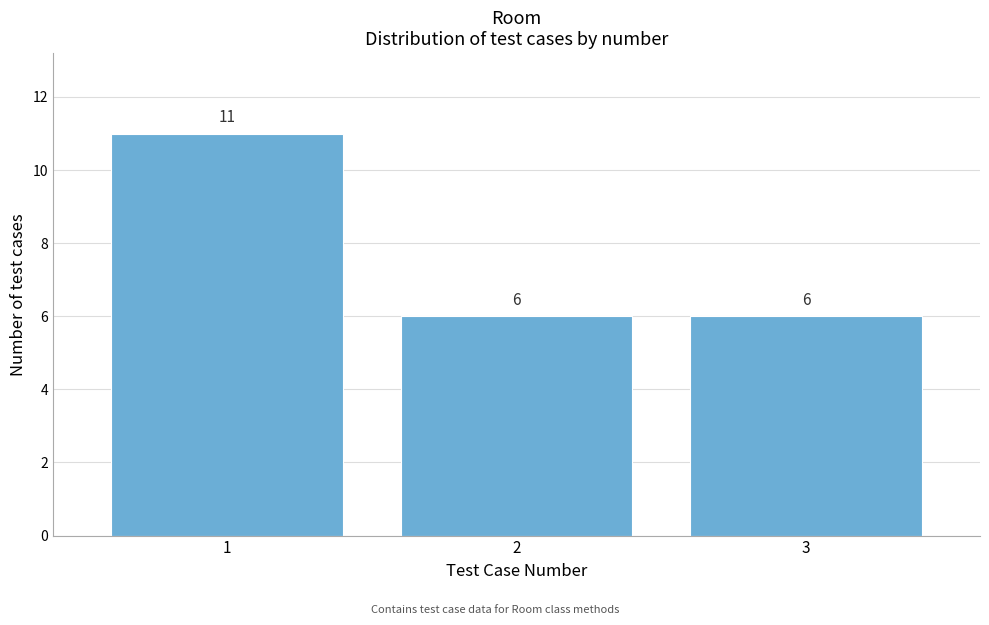

Reading left to right, list every bar in this chart as the range it spans on the x-axis followed by its height.

0.5 to 1.5: 11
1.5 to 2.5: 6
2.5 to 3.5: 6